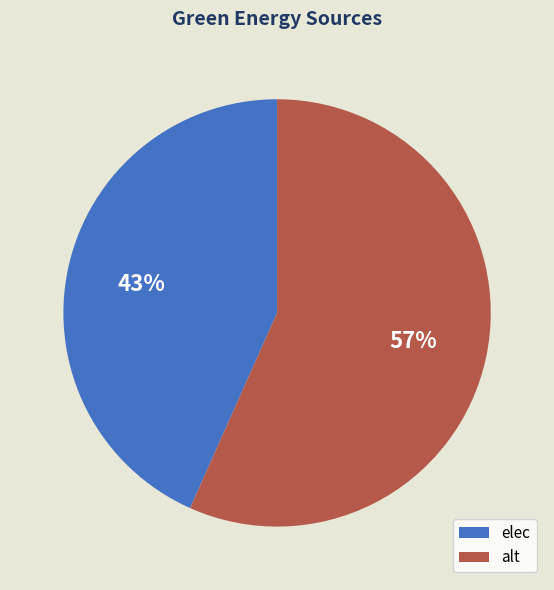

To the nearest percent, what is the combined percentage of alt and elec?

100%